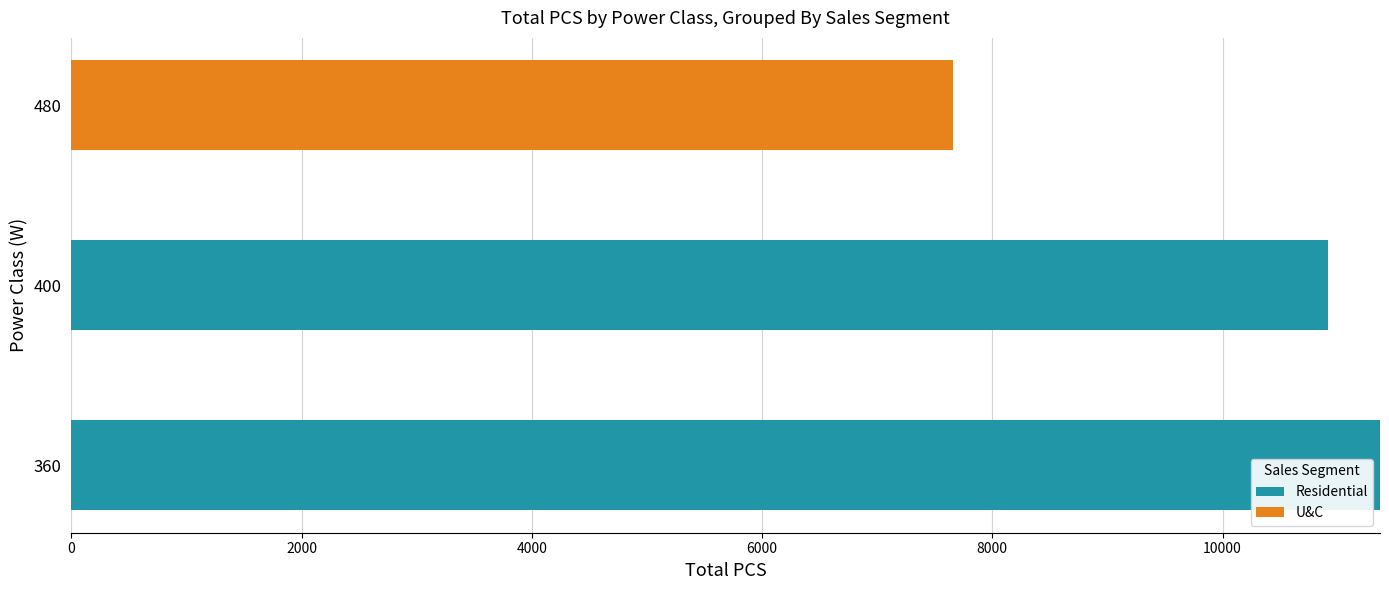

At which label is Residential closest to 5684?

400